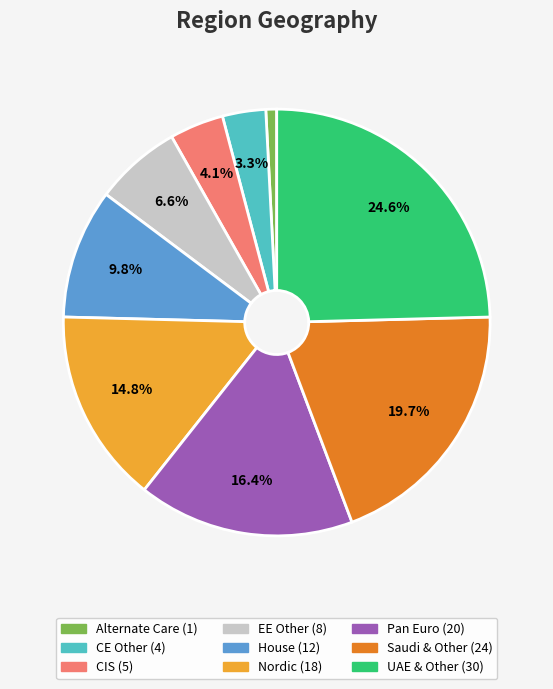

To the nearest percent, what is the average slice percentage?

11%